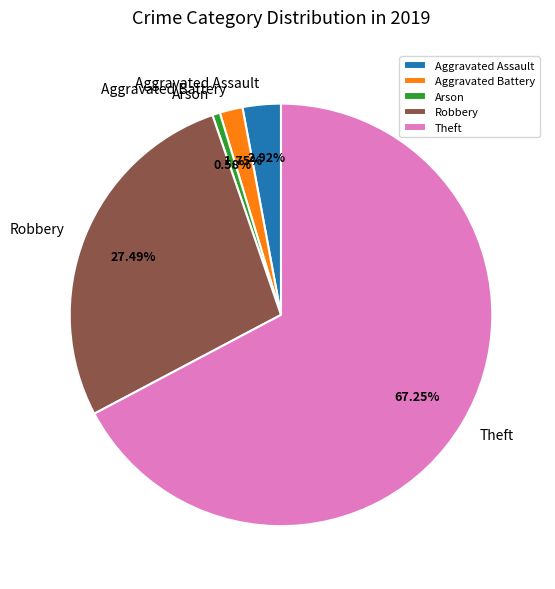

Do Aggravated Battery and Arson together represent more than half of the pie?

No